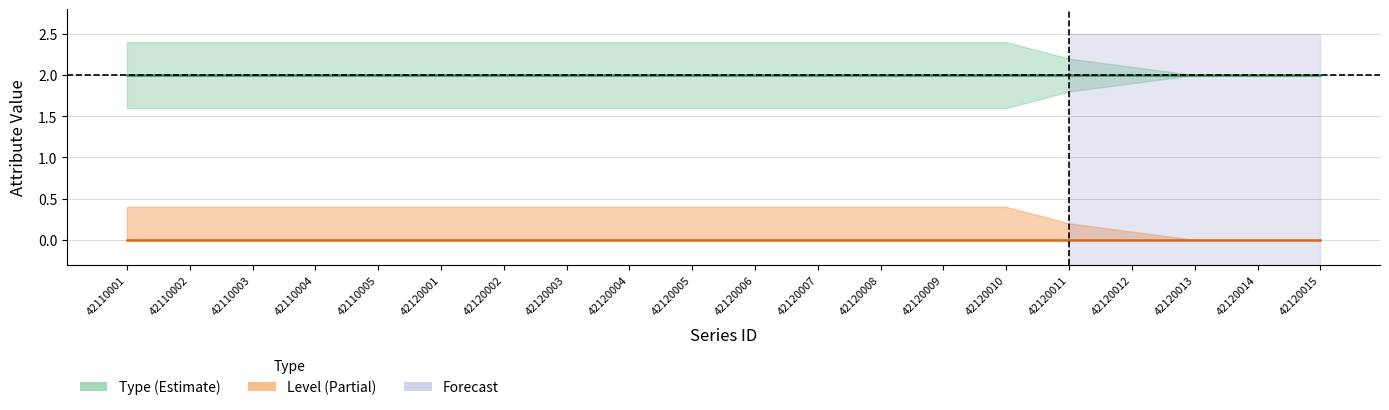

What is the sum of the Type values at 42110002 and 42110005?

4